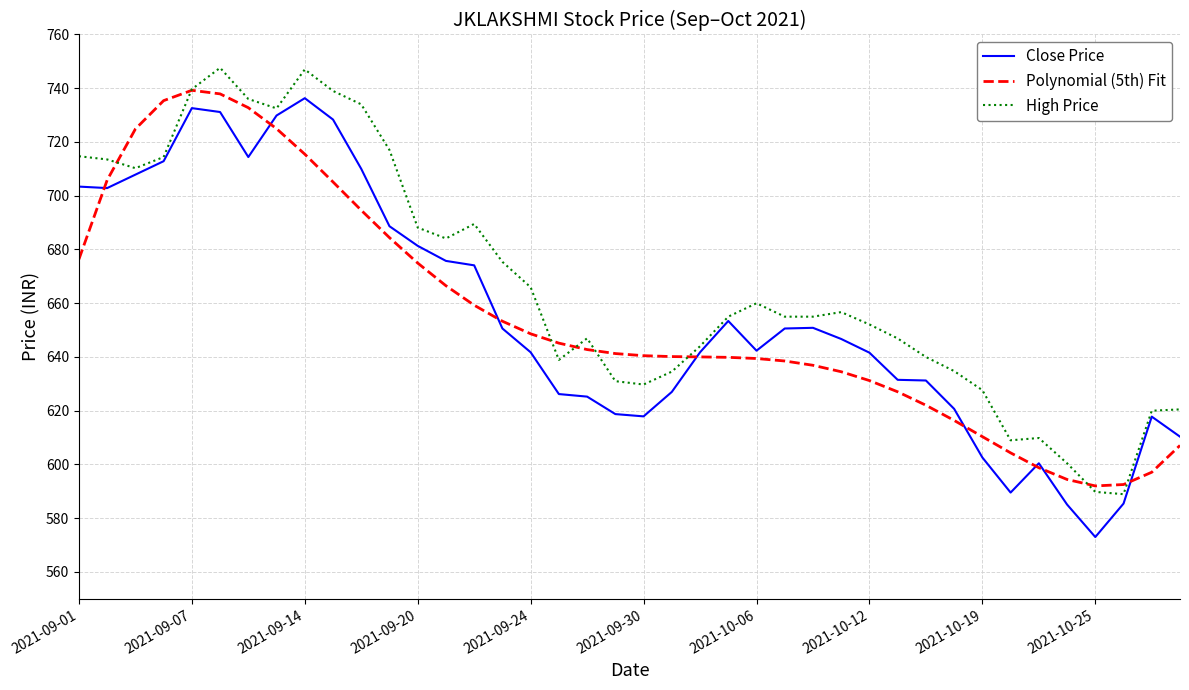

List the series in order of their peak value, lowest first.

Close Price, Polynomial (5th) Fit, High Price